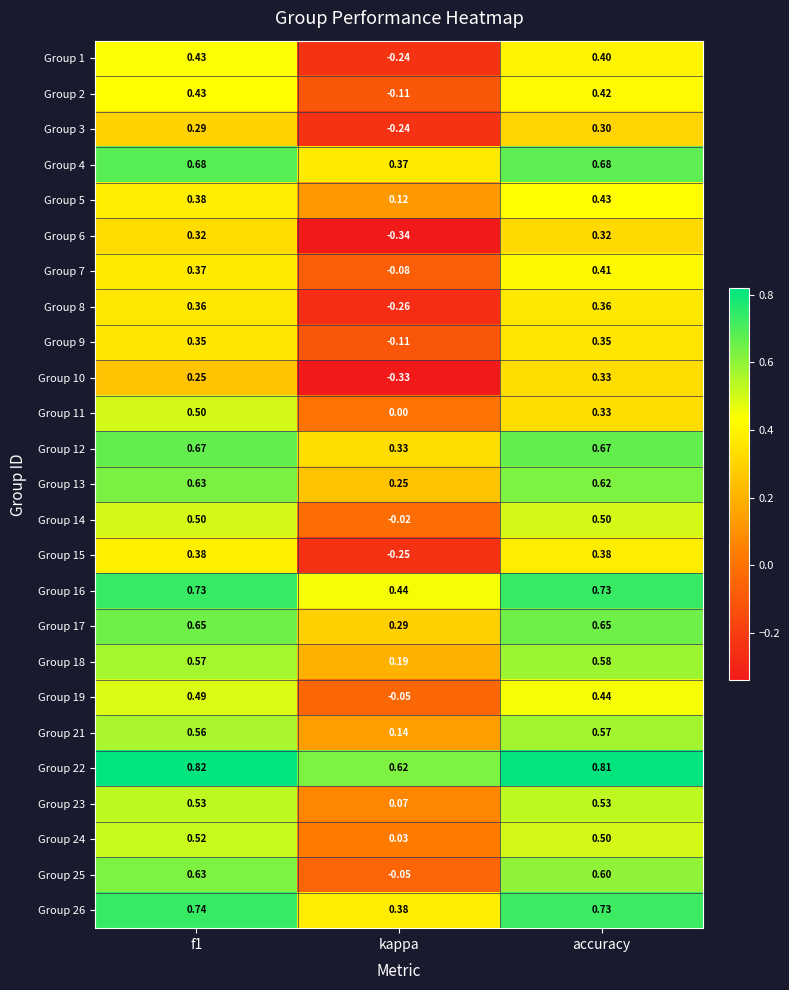

Which category has the lowest value in the Group 7 series?

kappa